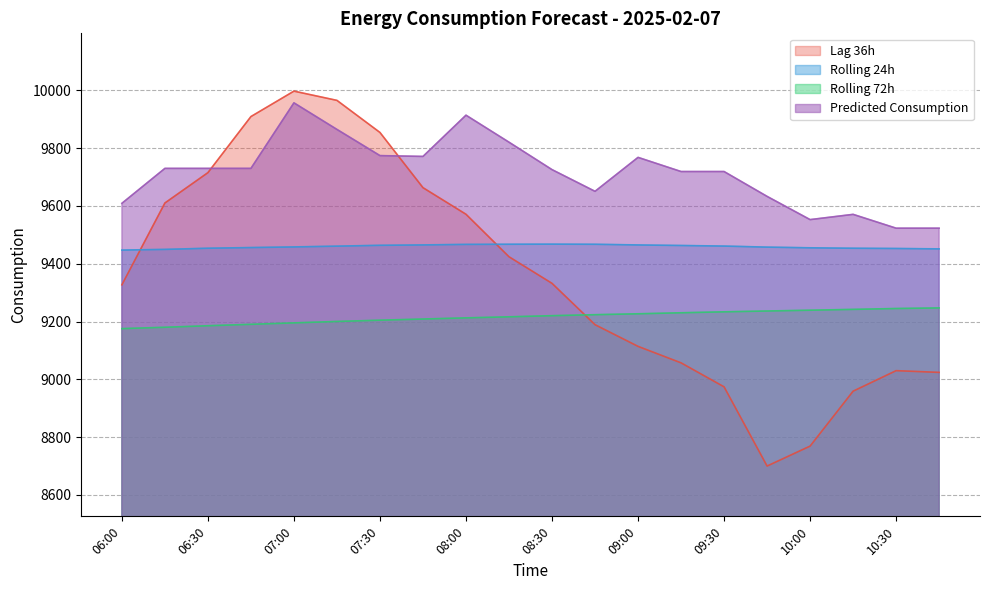

At which label does rolling_72h reach its minimum?

06:00